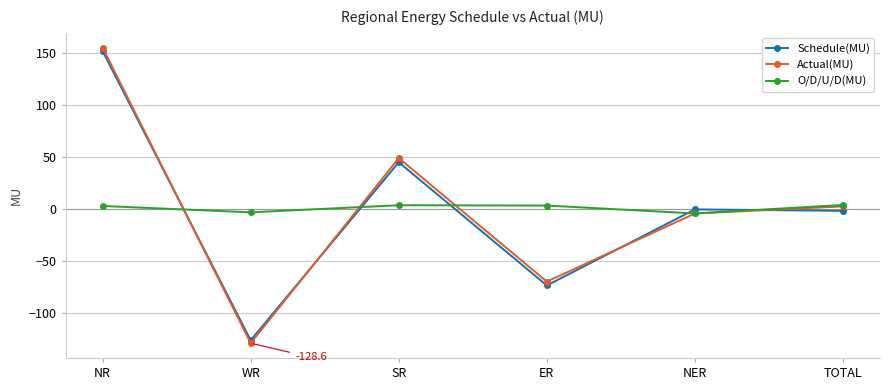

At which label does Actual(MU) first exceed 2?

NR